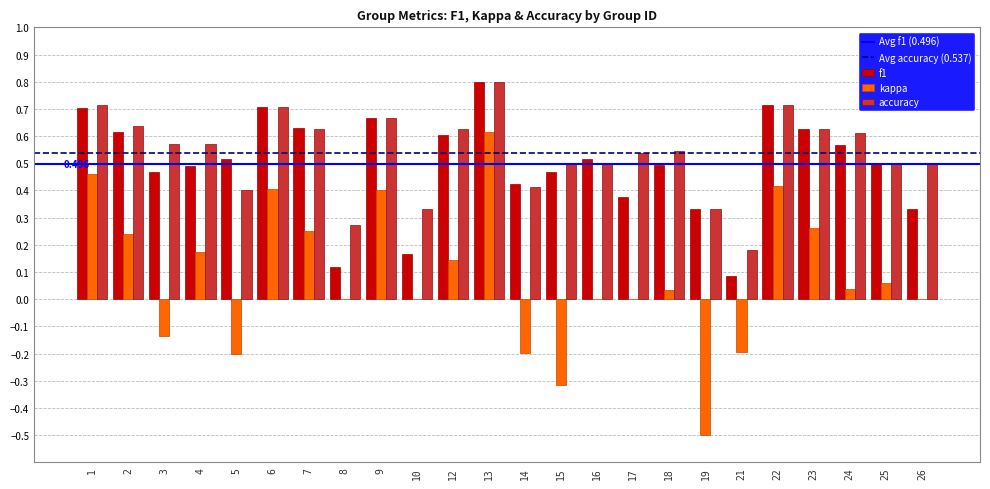

True or false: f1 has a value of 0.3 at 16.

False